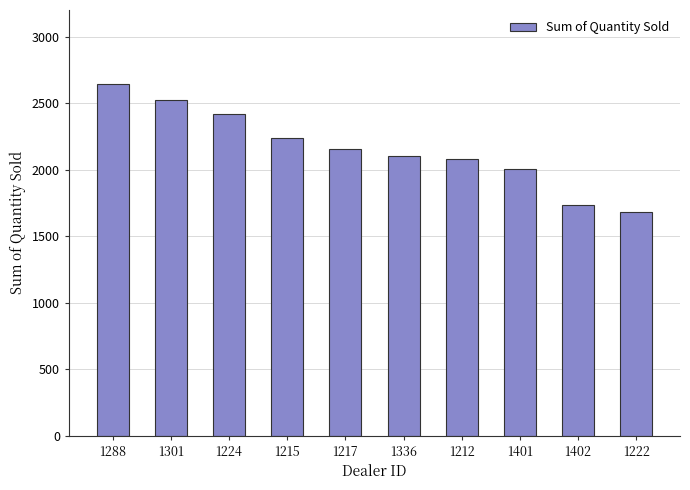

What is the sum of all values?

21597